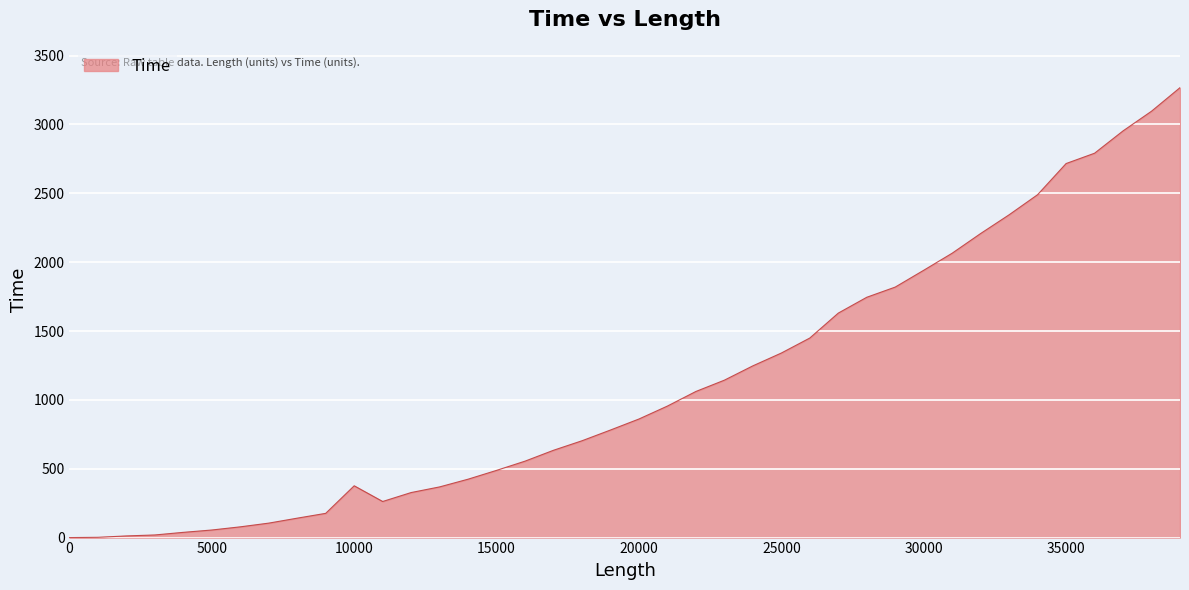

How many lines are shown in the chart?

1